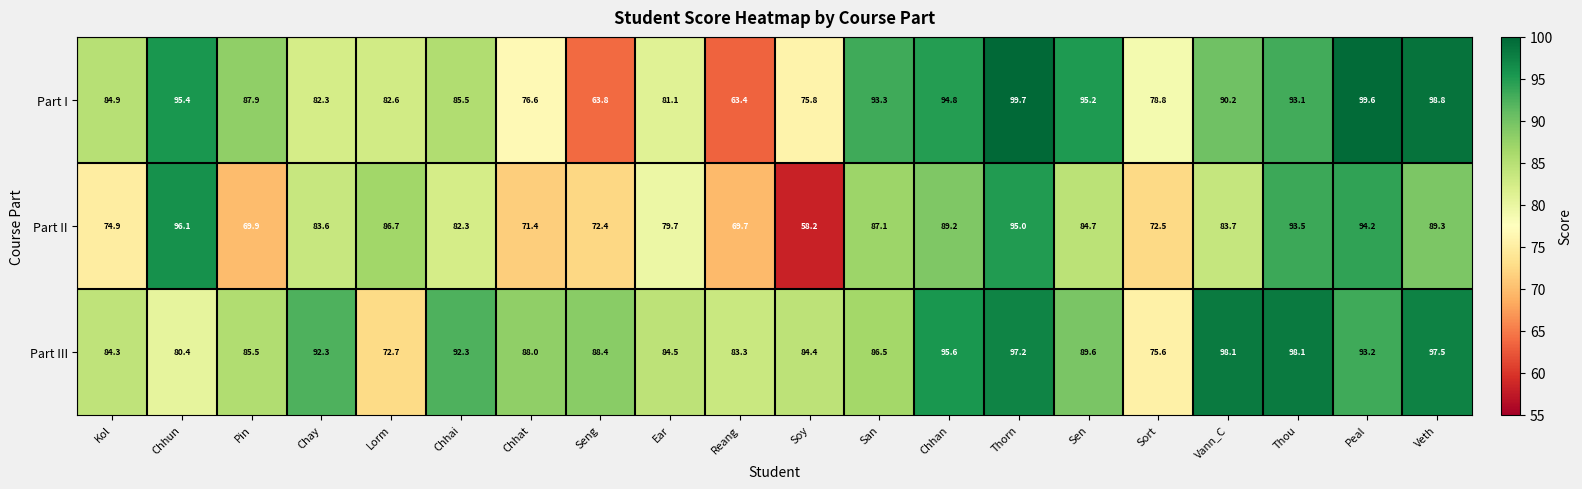

The value of Part II at Chhun is 154.1. True or false?

False